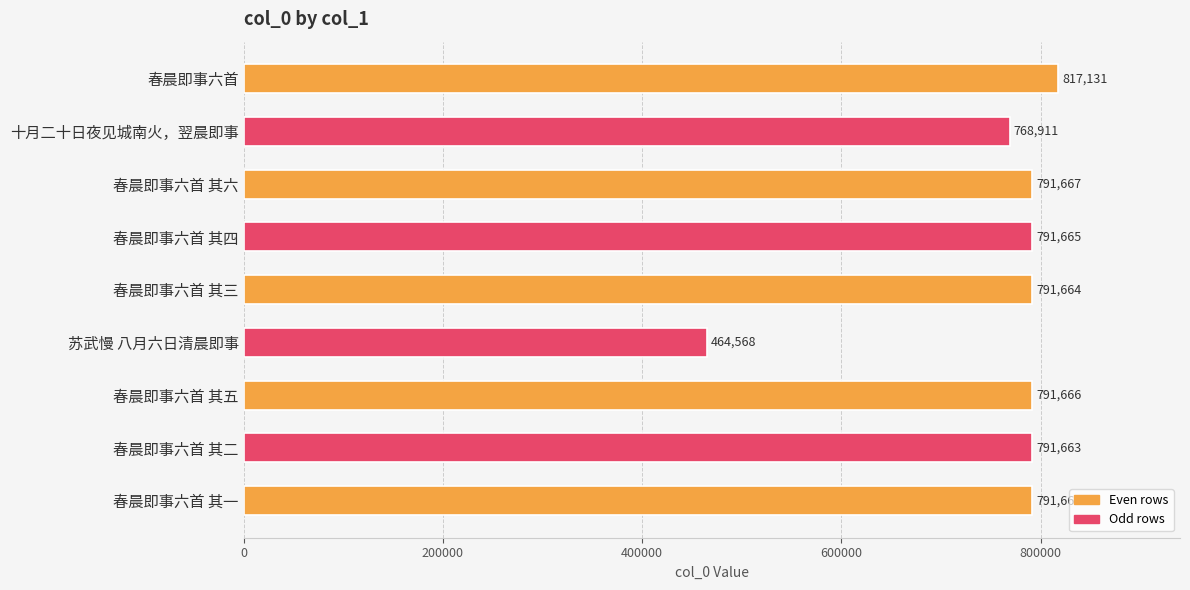

Reading bottom to top, what are all the values shown in this chart?

春晨即事六首 其一=791662	春晨即事六首 其二=791663	春晨即事六首 其五=791666	苏武慢 八月六日清晨即事=464568	春晨即事六首 其三=791664	春晨即事六首 其四=791665	春晨即事六首 其六=791667	十月二十日夜见城南火，翌晨即事=768911	春晨即事六首=817131